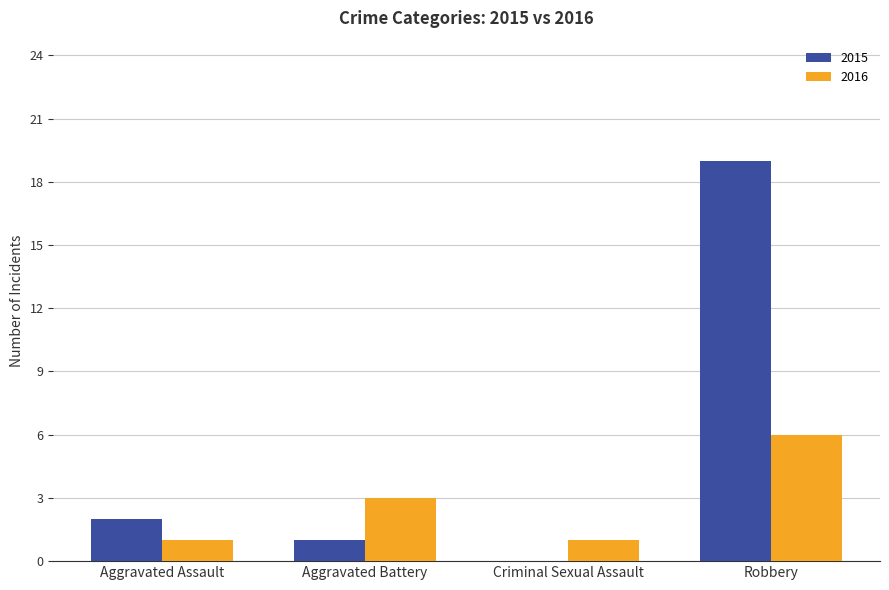

Which series has the largest total across all categories?

2015